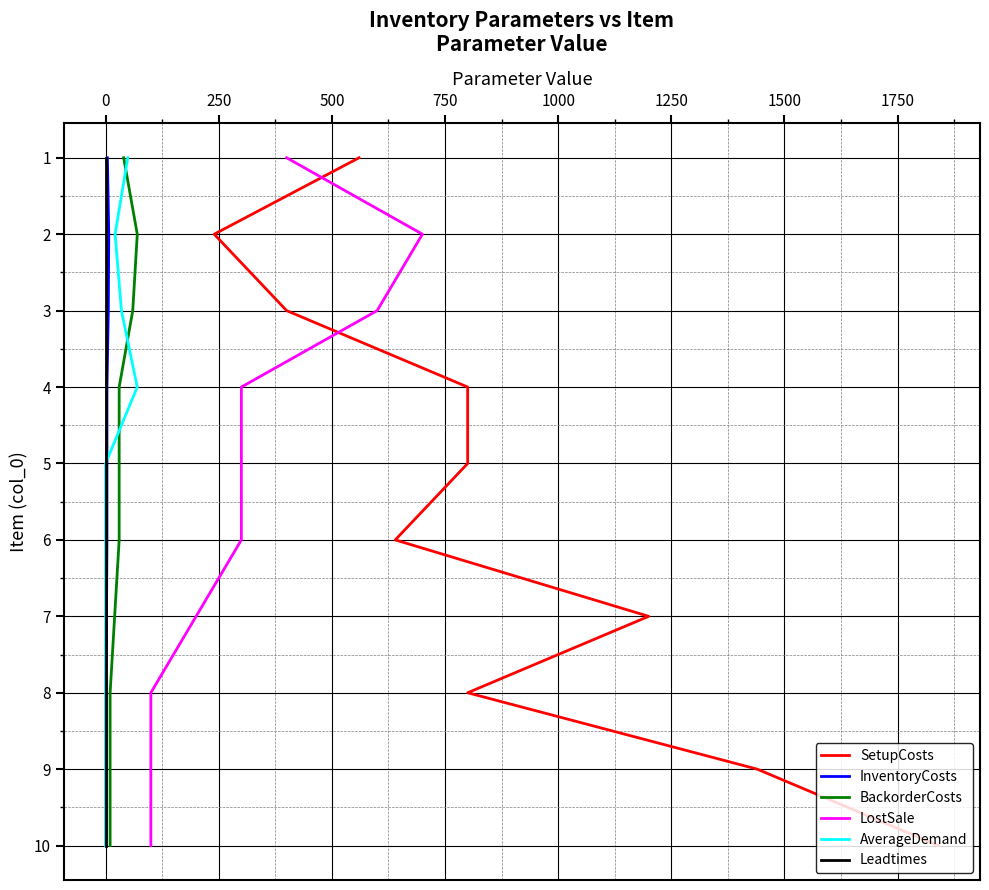

Is the value of SetupCosts at 1750 greater than the value of AverageDemand at 0?

Yes